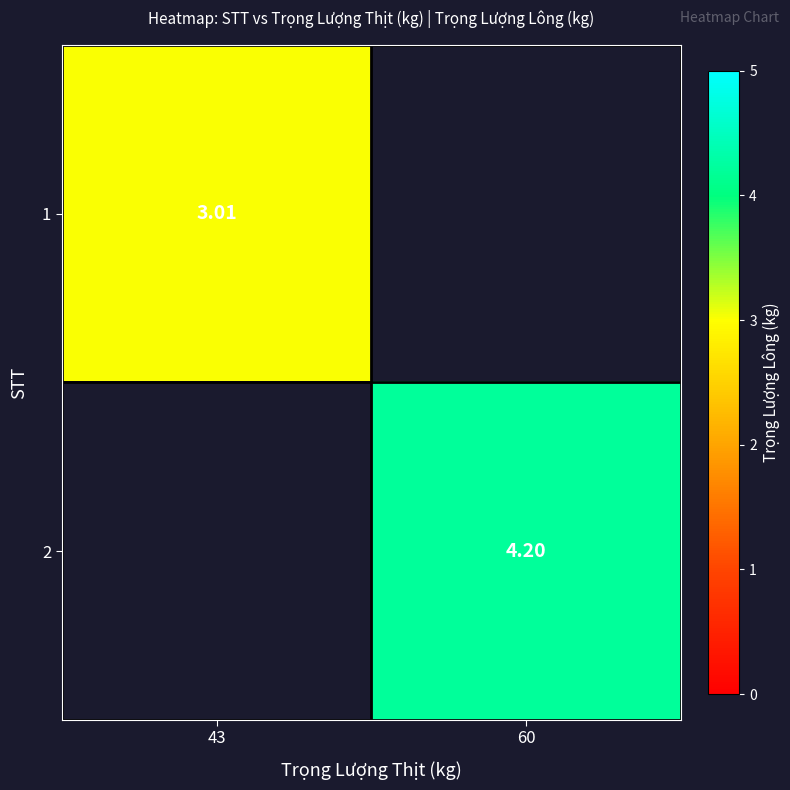

Rank the categories by 2 value from lowest to highest.

43, 60